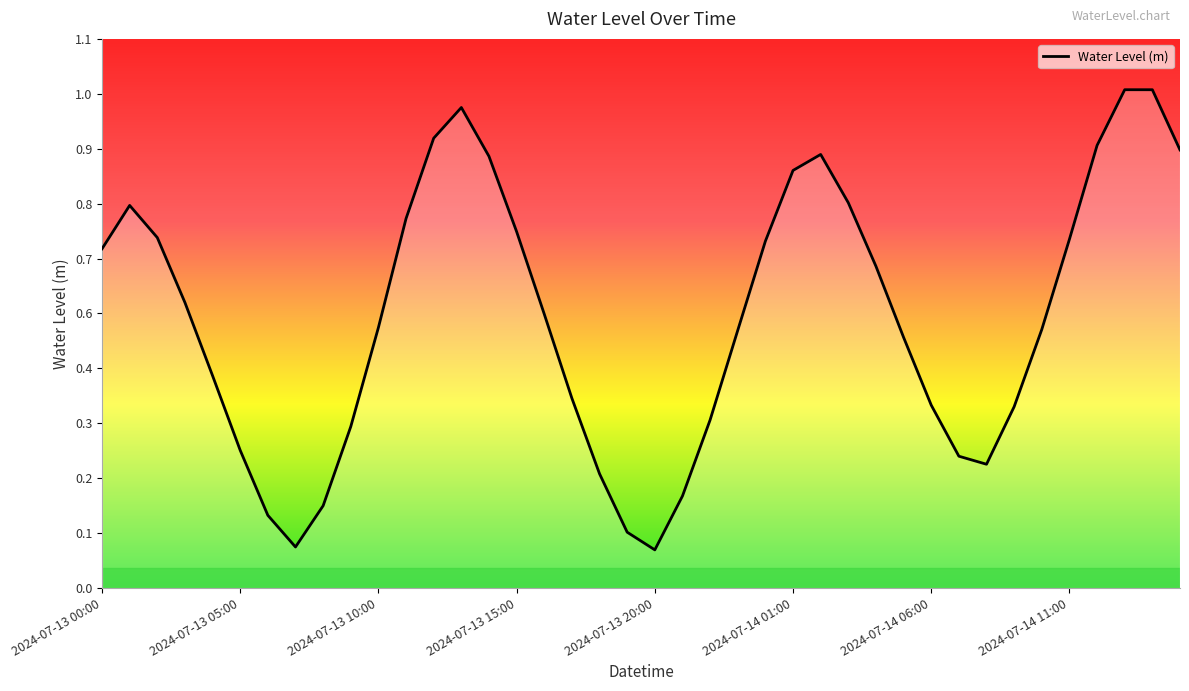

Is this an area chart (filled region under the line)?

Yes